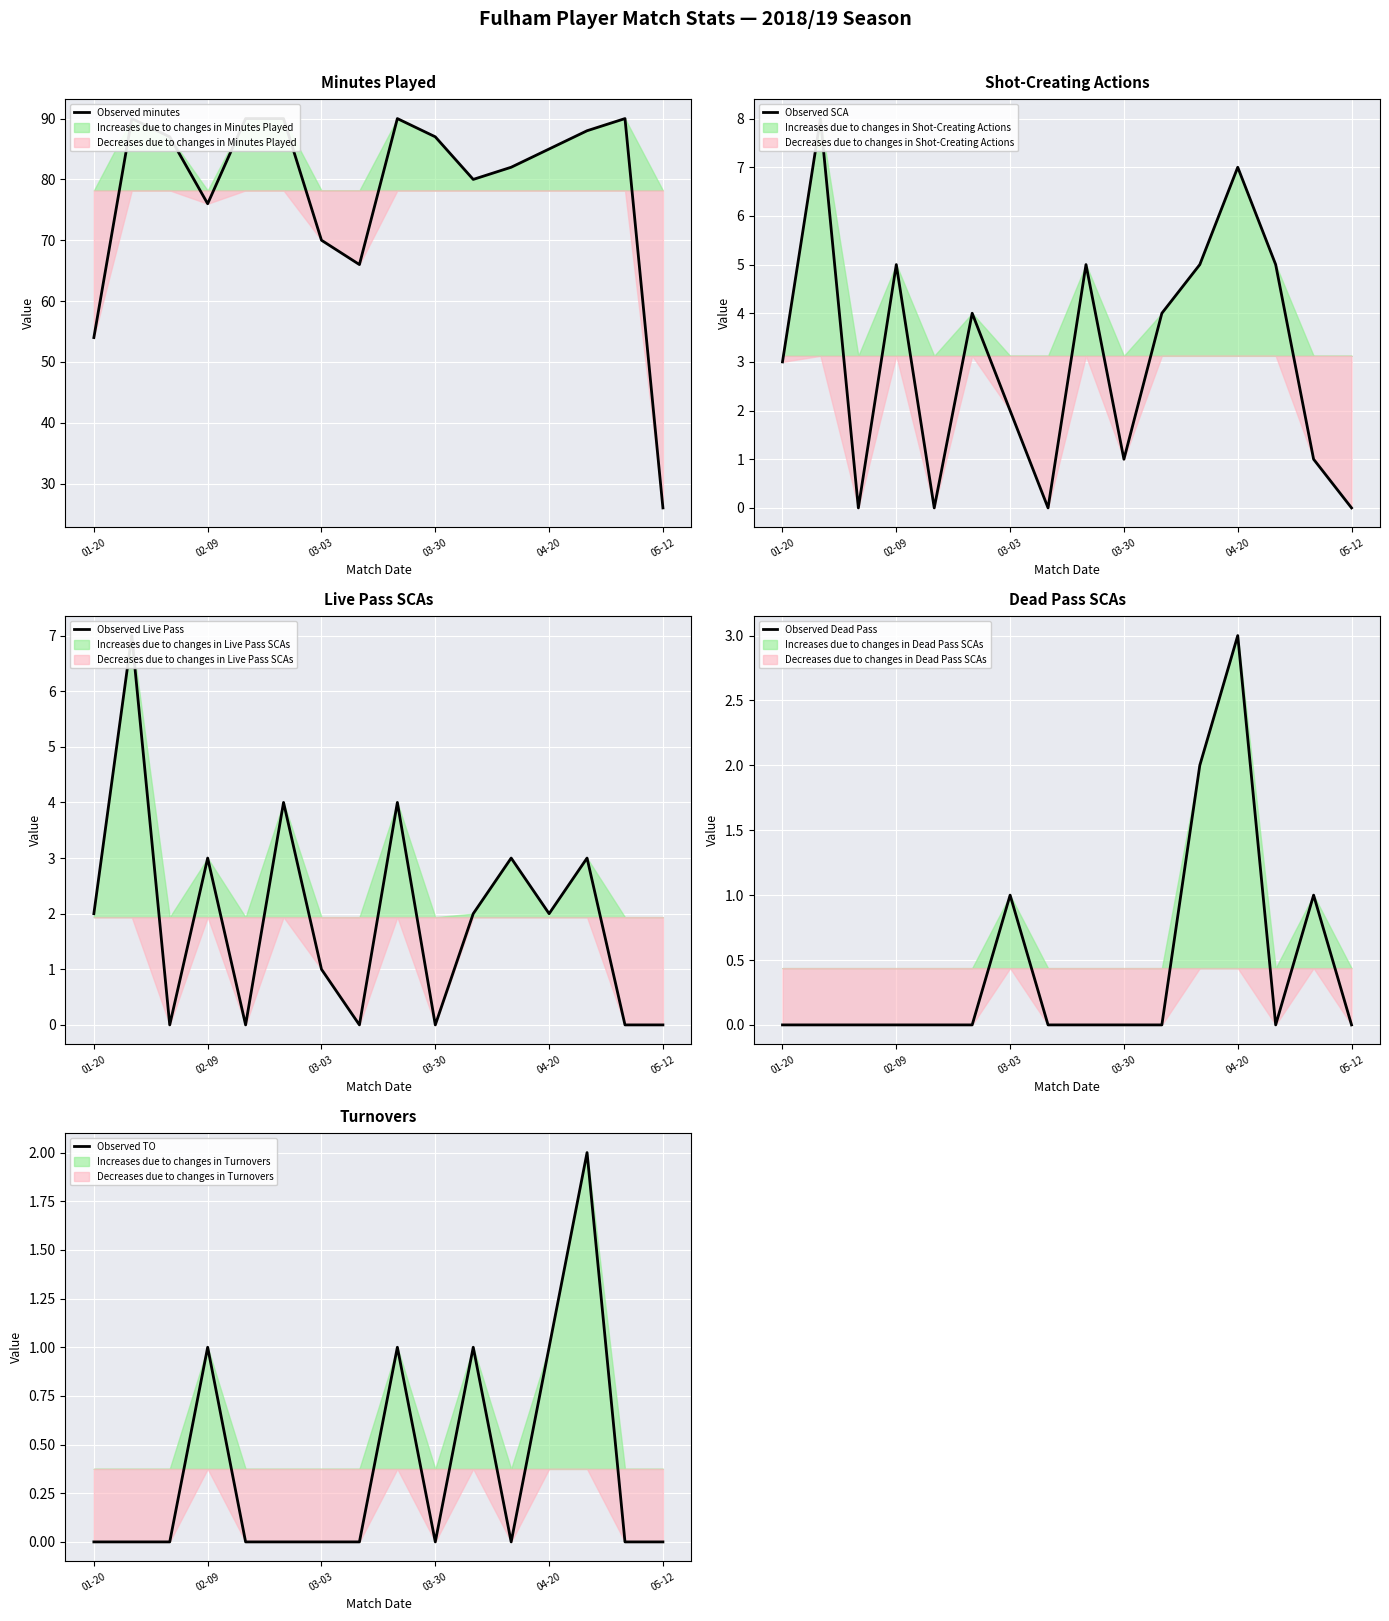

What is the difference between the maximum and minimum values in the Observed TO series?

2